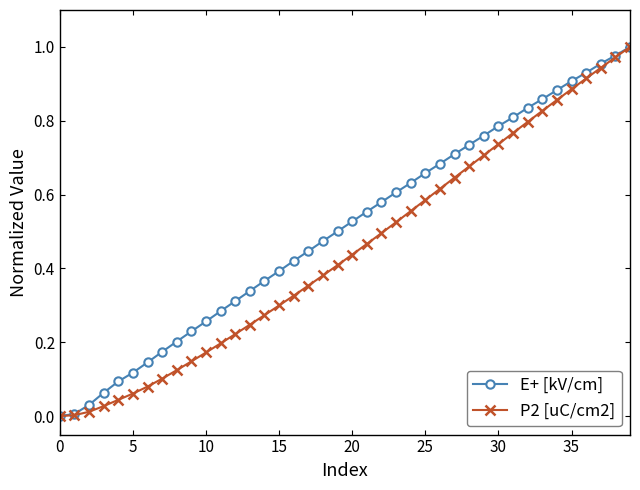

Which series has the largest total across all categories?

E+ [kV/cm]